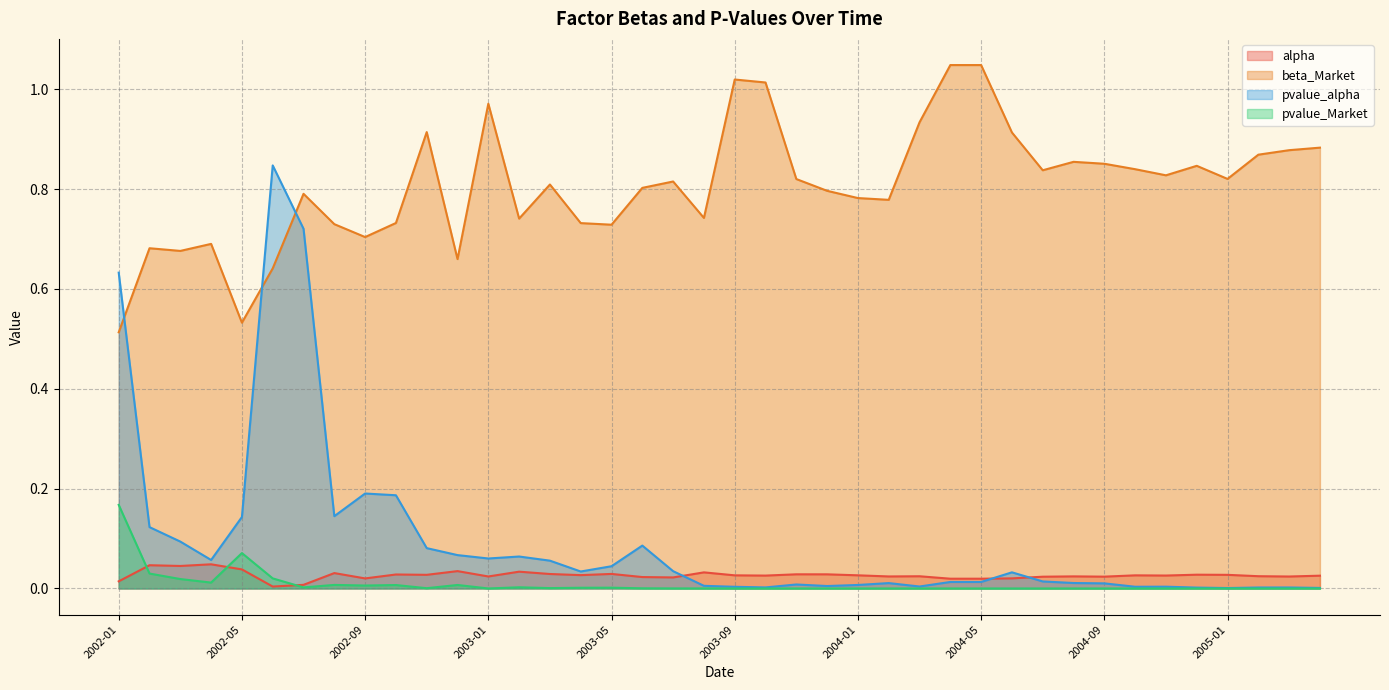

List the series in order of their peak value, highest first.

beta_Market, pvalue_alpha, pvalue_Market, alpha